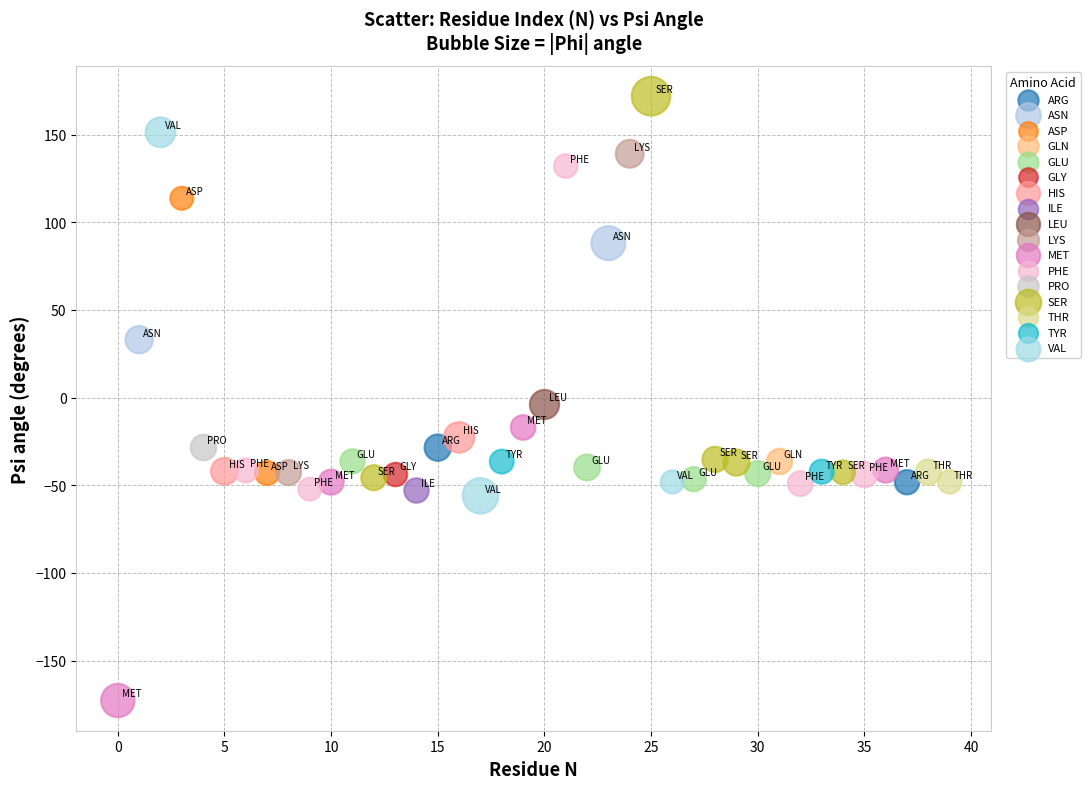

What are all the series names shown in the legend?

ARG, ASN, ASP, GLN, GLU, GLY, HIS, ILE, LEU, LYS, MET, PHE, PRO, SER, THR, TYR, VAL